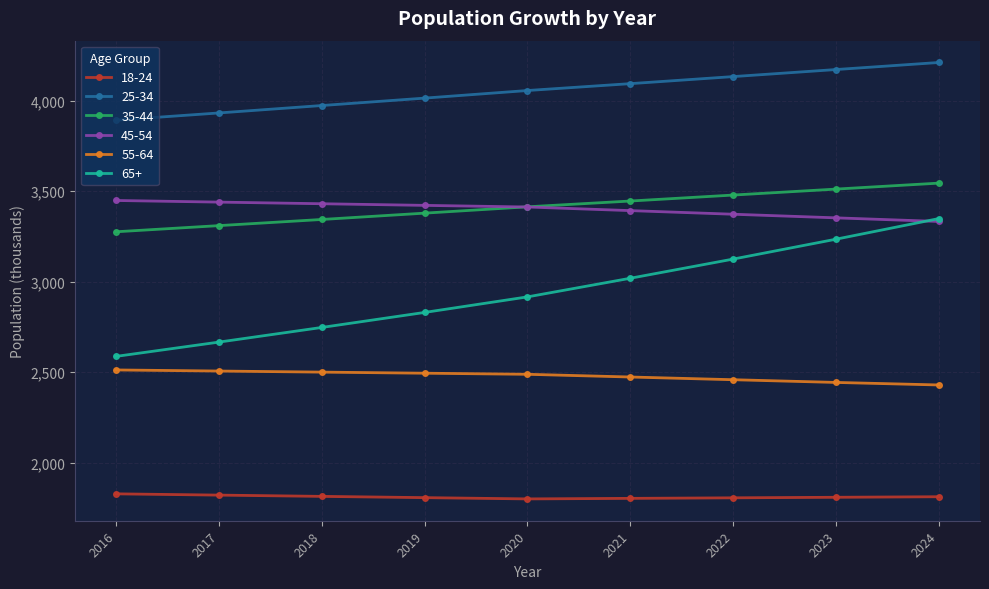

At which category does the chart reach its peak across all series?

2024